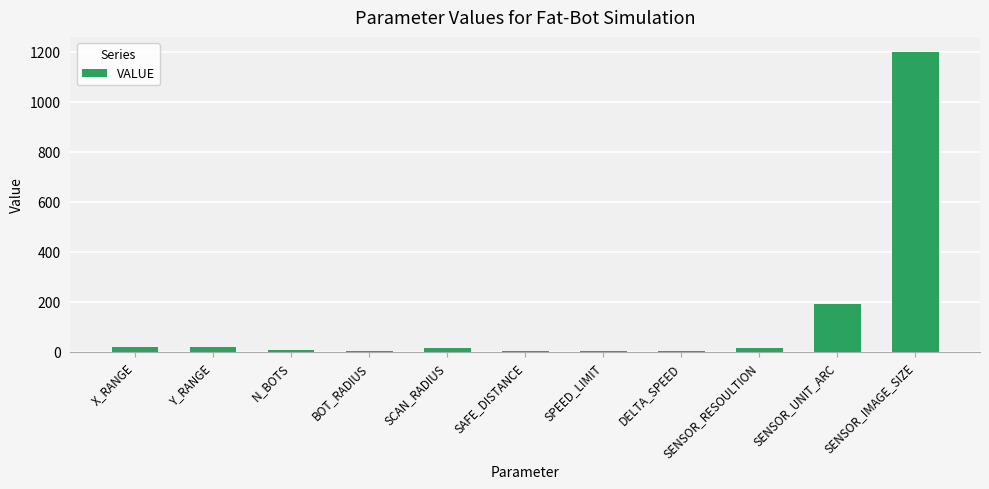

Is it true that the value at SCAN_RADIUS is 15.0?

True